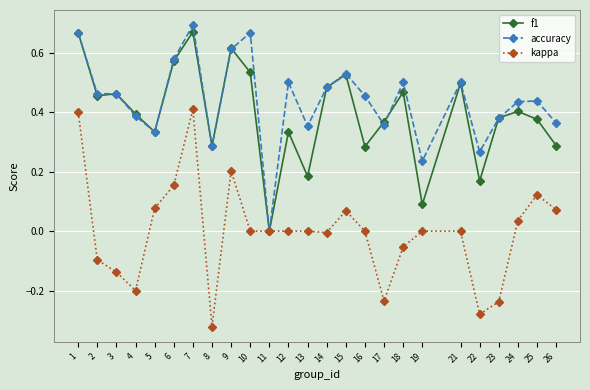

Does the chart have visible grid lines?

Yes